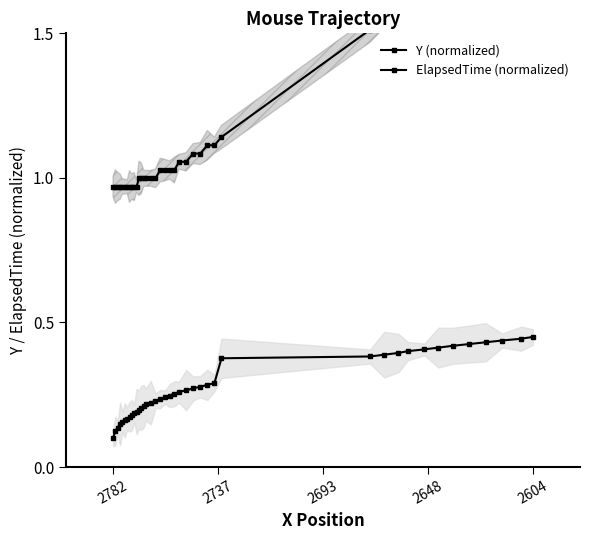

True or false: ElapsedTime (normalized) and Y (normalized) cross at least once.

False